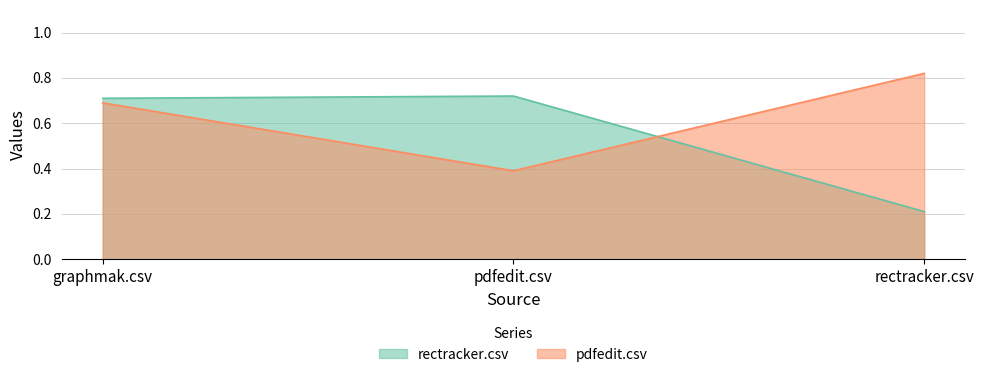

At how many categories does at least one series exceed 0?

3